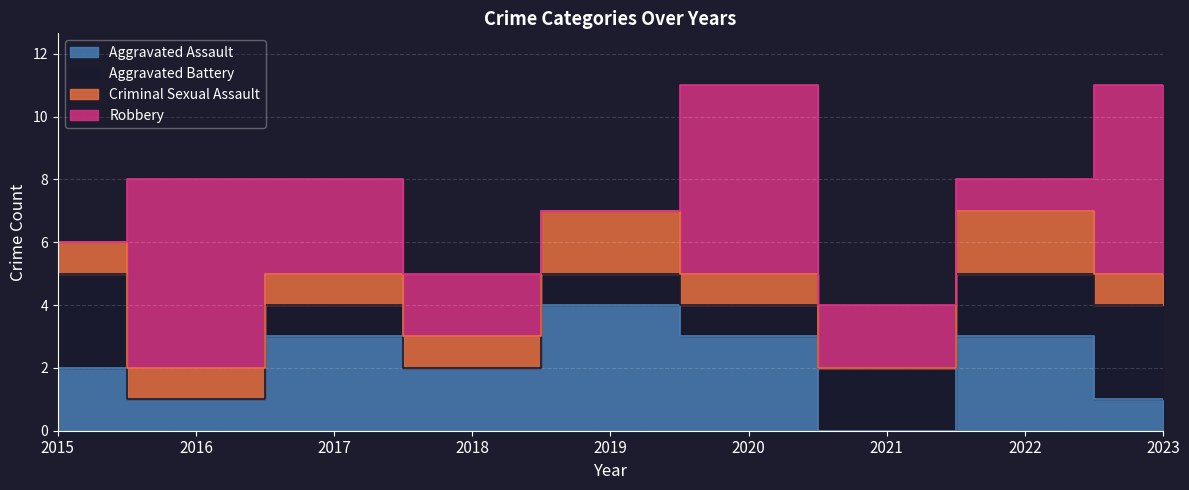

What is the difference between the highest and lowest values at 2015?

3